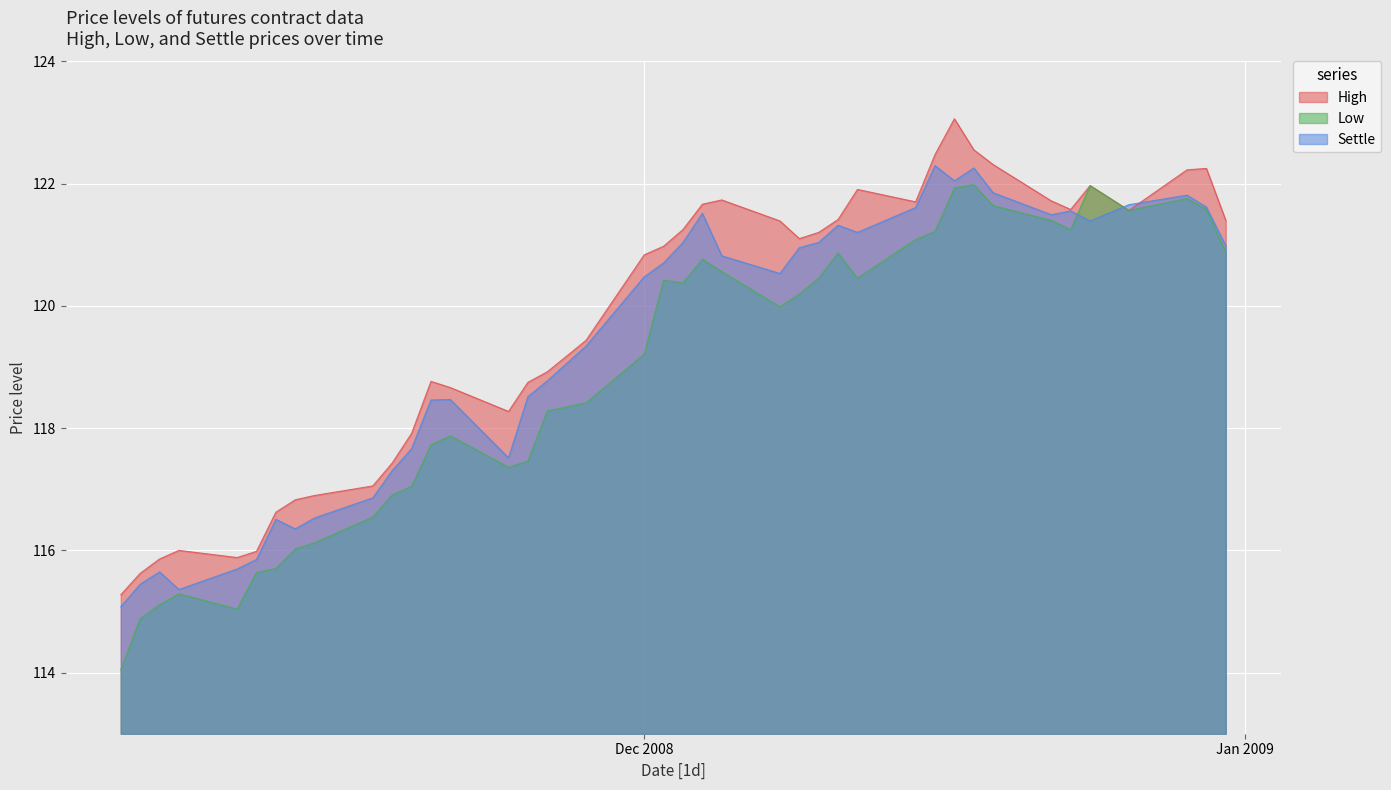

What is the difference between the Low values at 19 and 12?

0.1